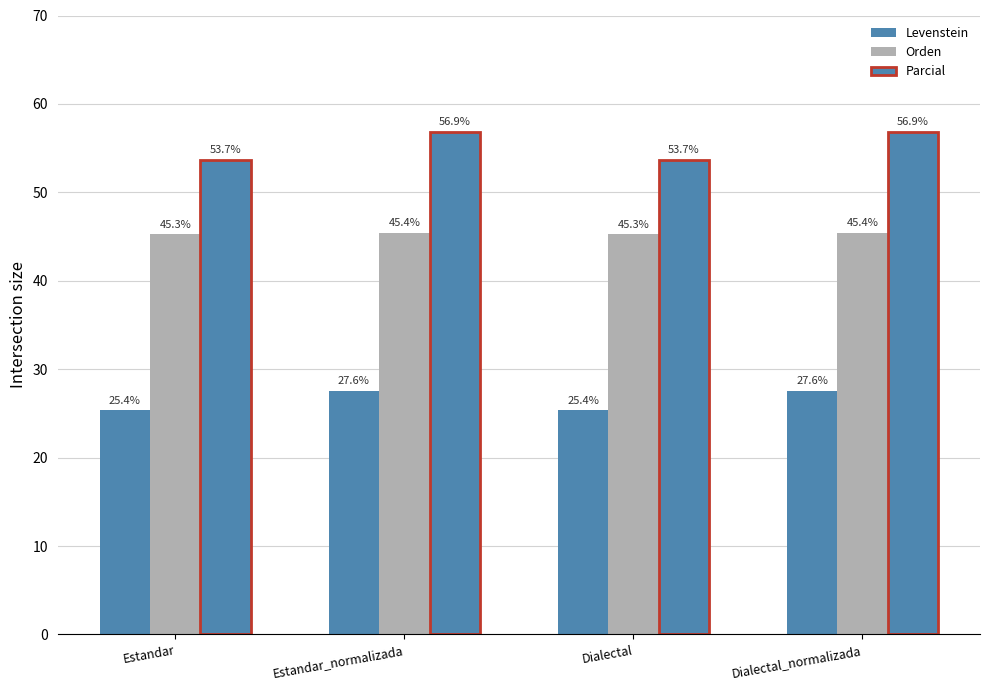

What position from the right is Dialectal?

2